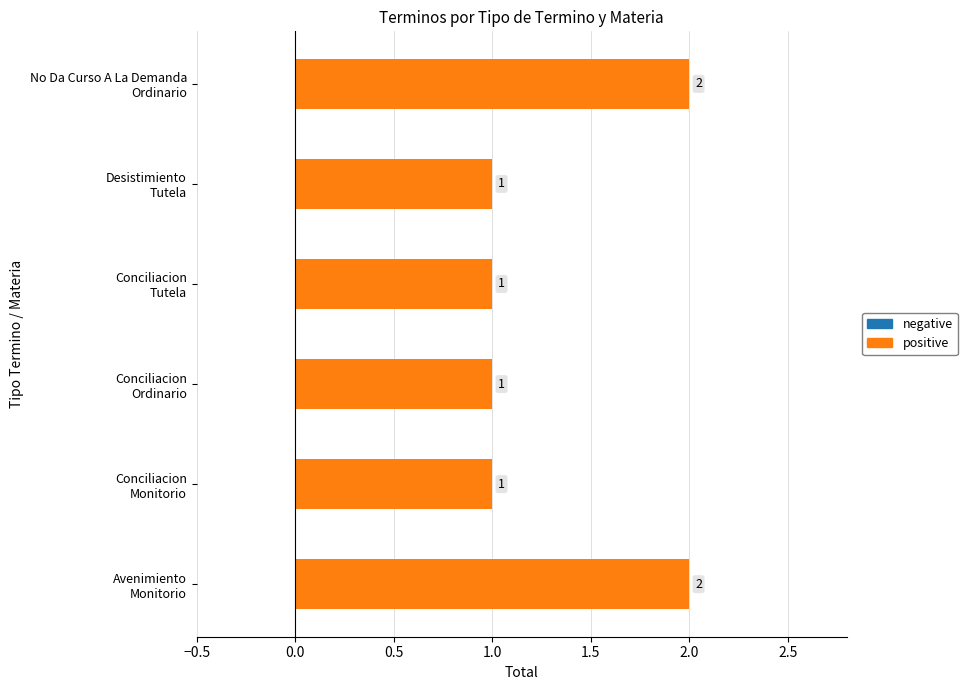

What value does the data have at 4?

1